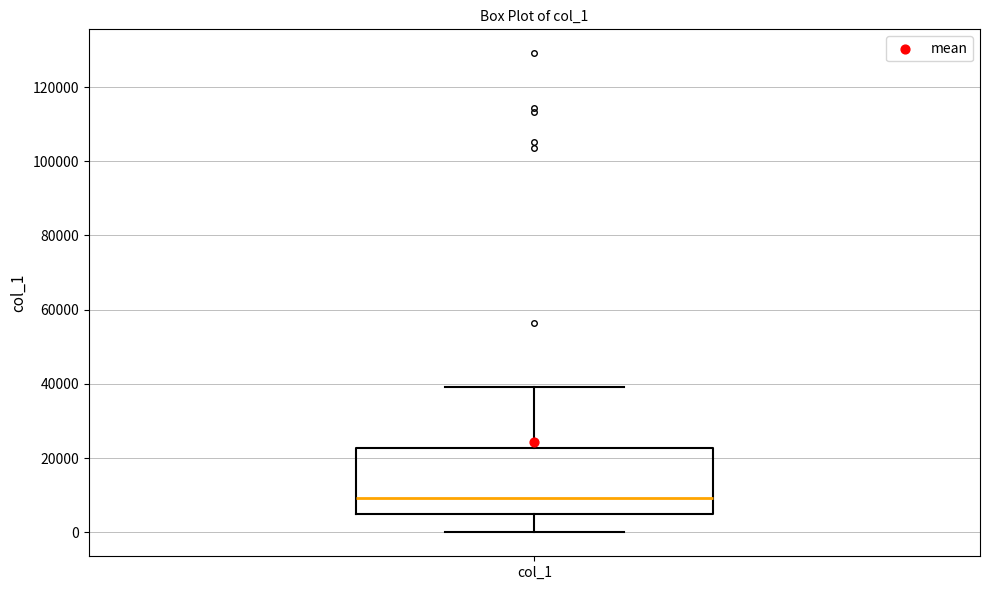

Where is the upper edge of the box for col_1 on the y-axis? The values are not printed on the chart, so give them approximately, as read against the axis.

22000